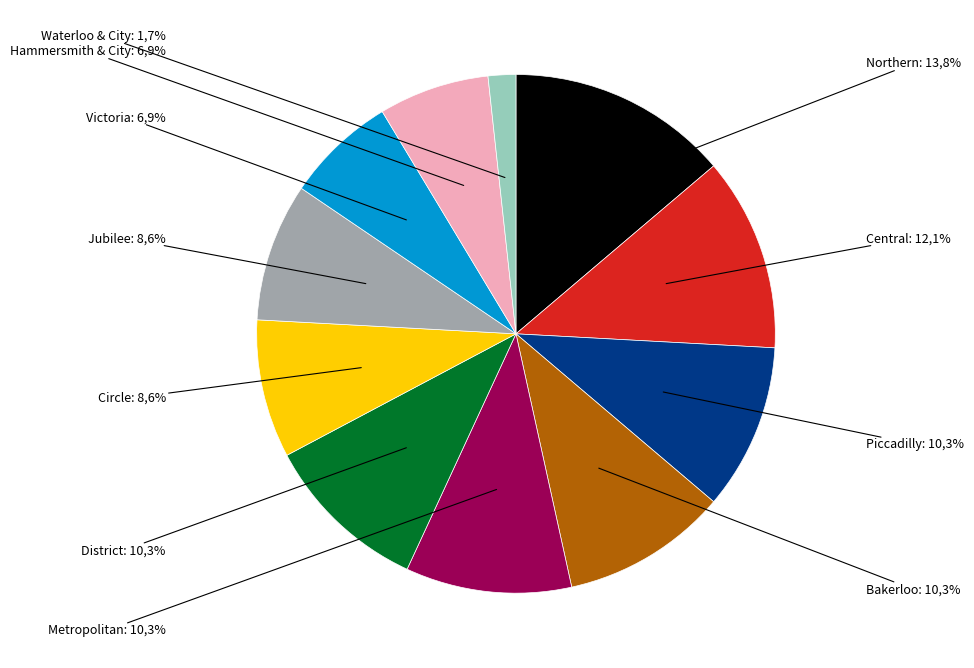

Which category accounts for the majority?

London Underground